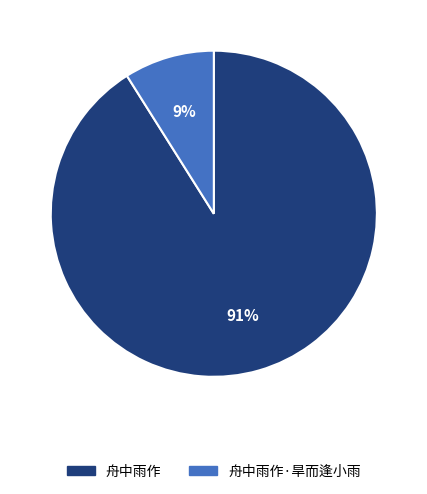

Do 舟中雨作·旱而逢小雨 and 舟中雨作 together represent more than half of the pie?

Yes